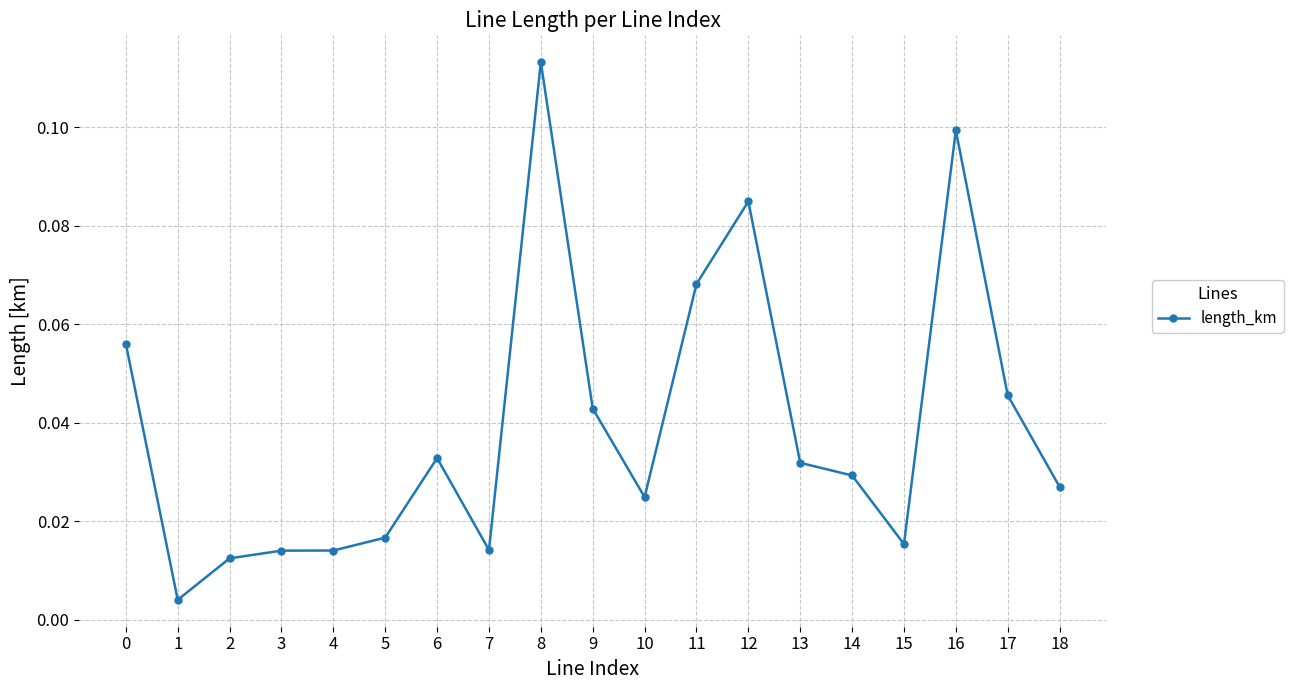

True or false: there are more than 1 points higher than both neighbors.

True